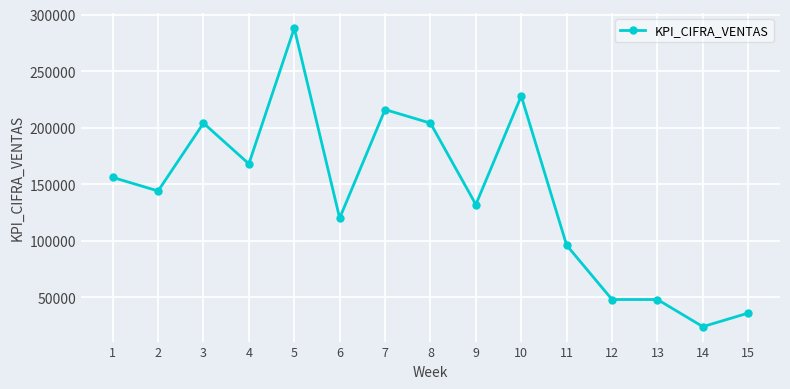

Read the value at 4.

168000